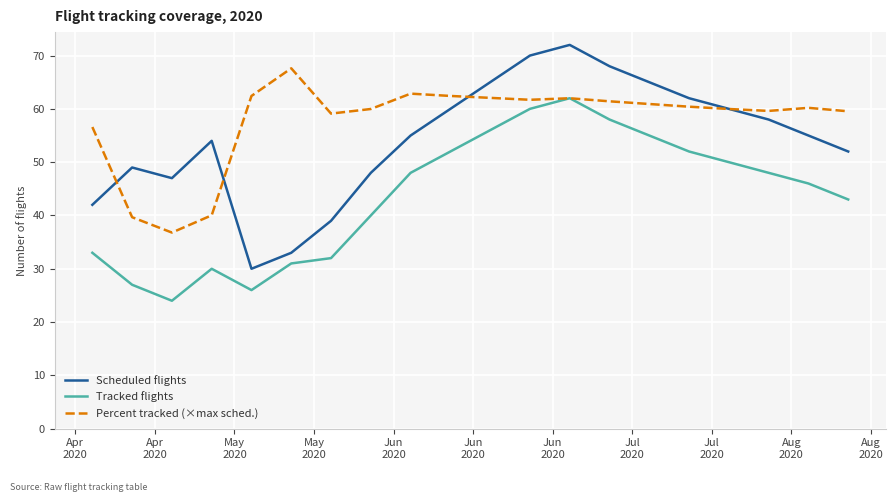

Which series has the largest total across all categories?

Percent tracked (×max sched.)